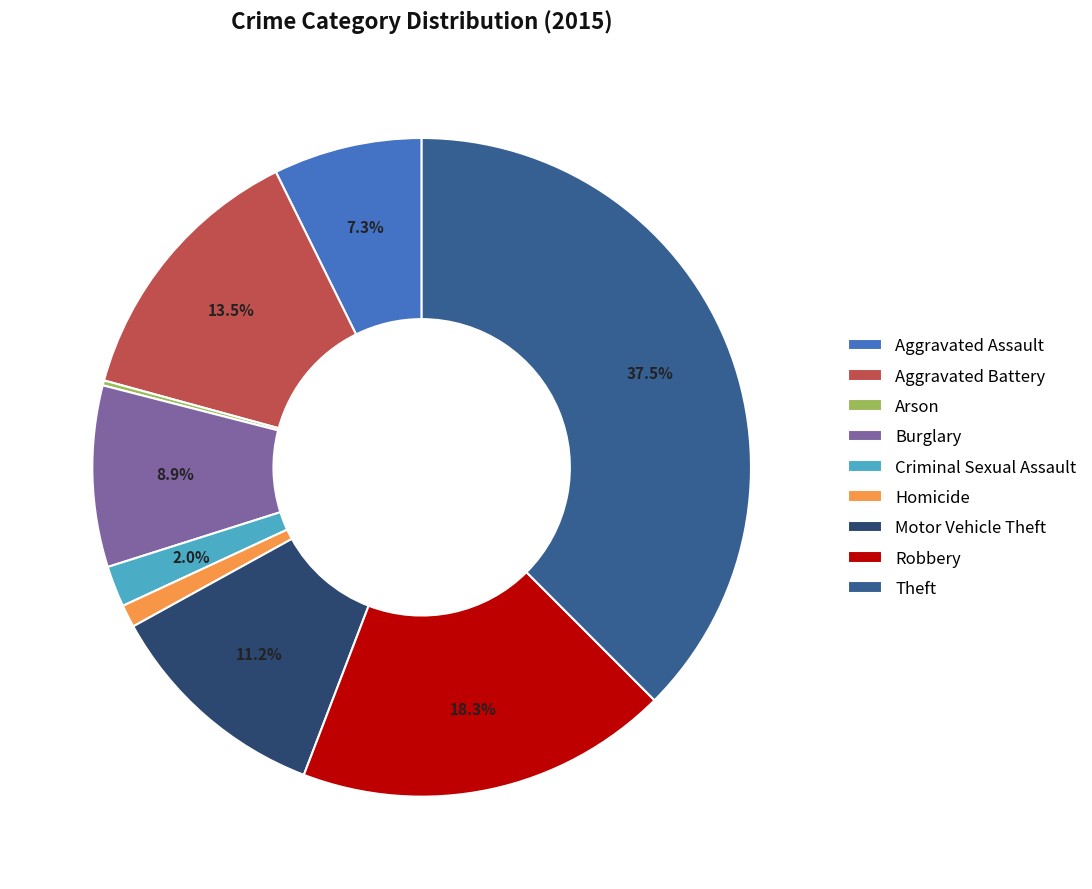

Which slice is the largest?

Theft